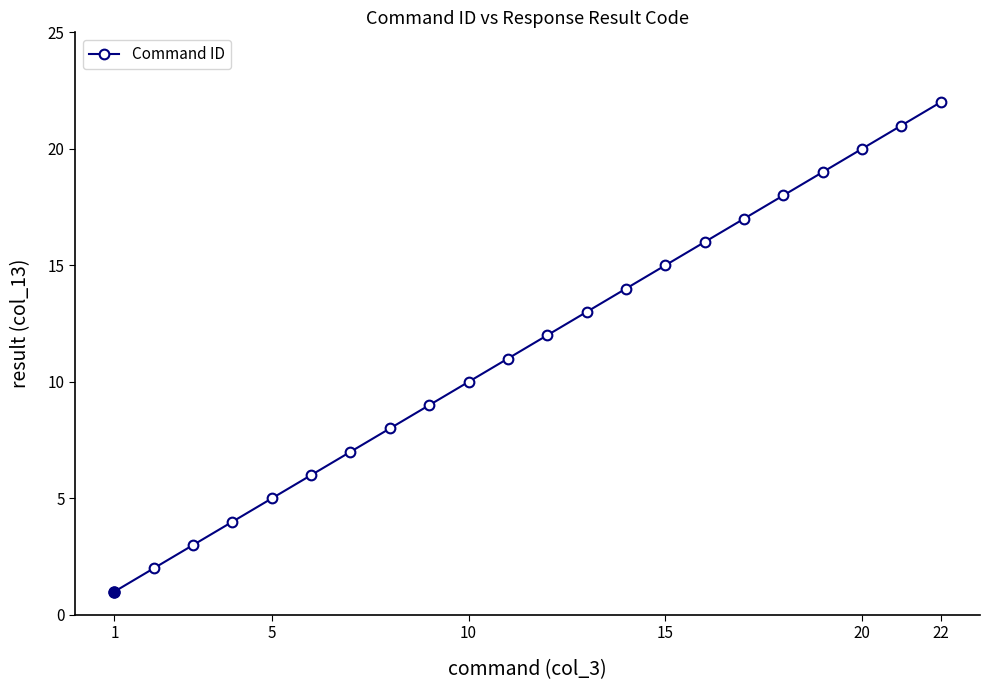

What is the minimum value shown in the chart?

1